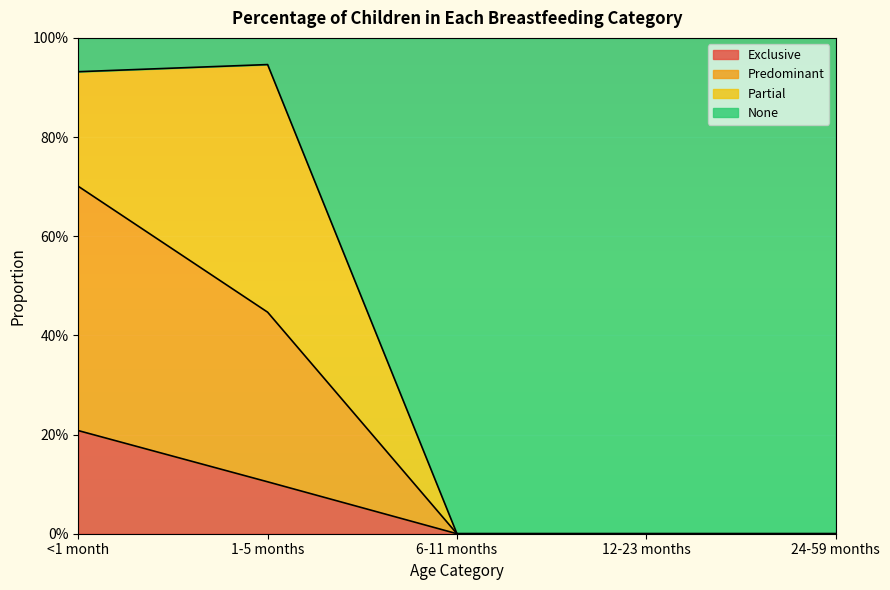

What are all the series names shown in the legend?

Exclusive, Predominant, Partial, None